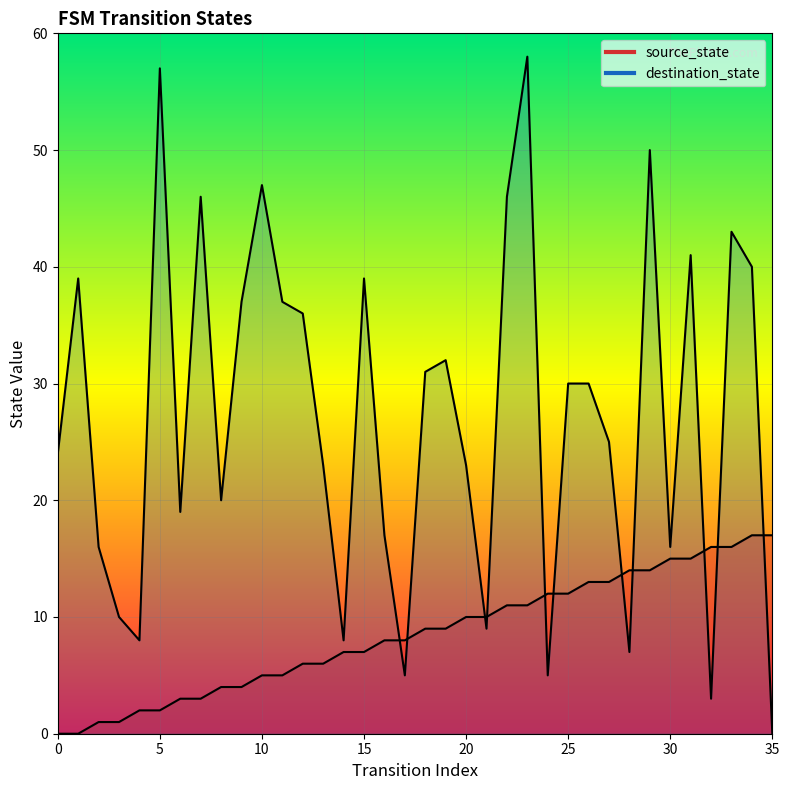

Rank the series at 12 from highest to lowest value.

destination_state, source_state